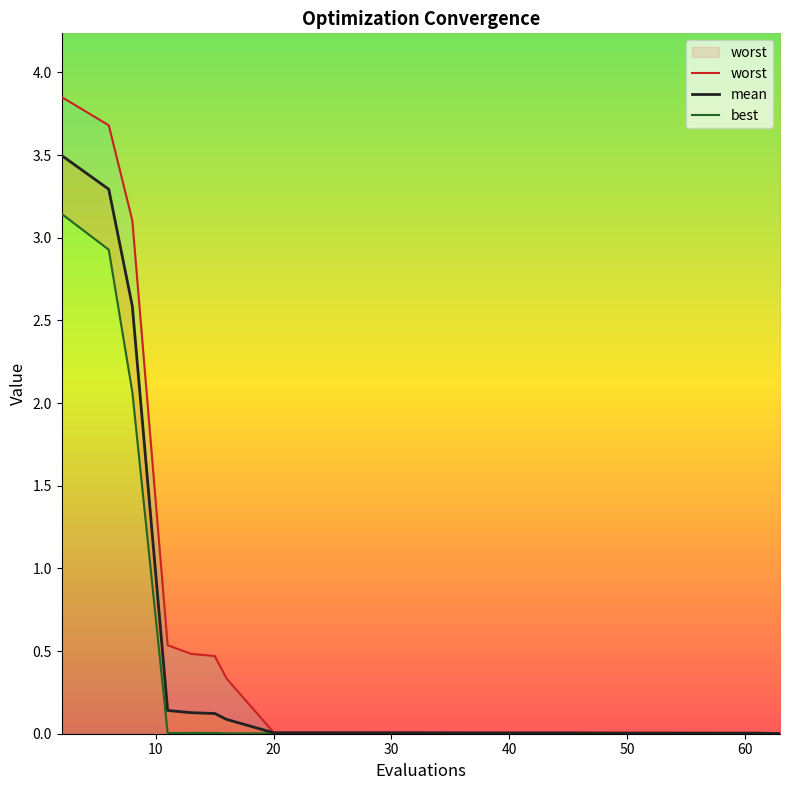

Which series has the largest range (max minus min)?

worst